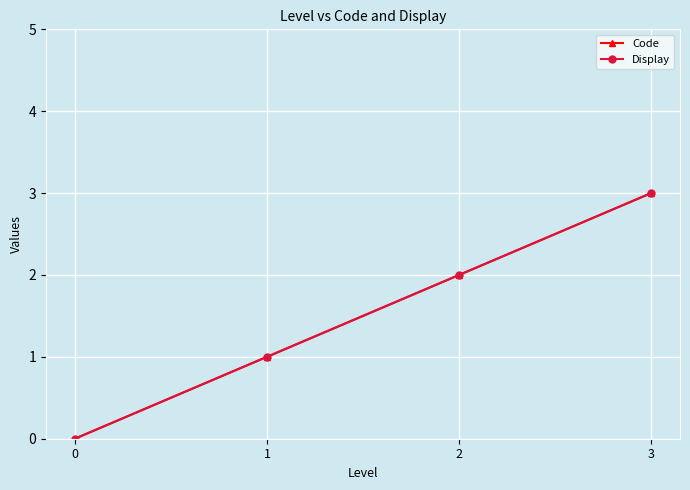

Does the chart have visible grid lines?

Yes